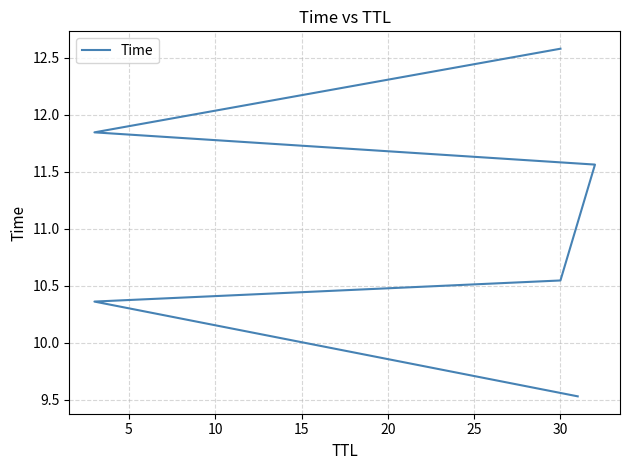

What is the average value?

11.1